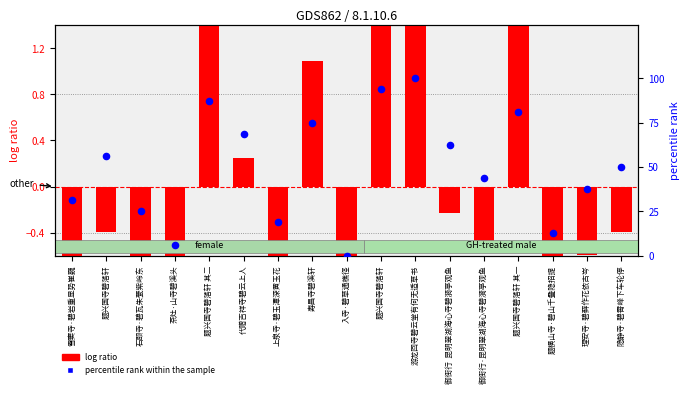

At which category is the sum across all series the highest?

游龙回寺碧云堂有何无适草书